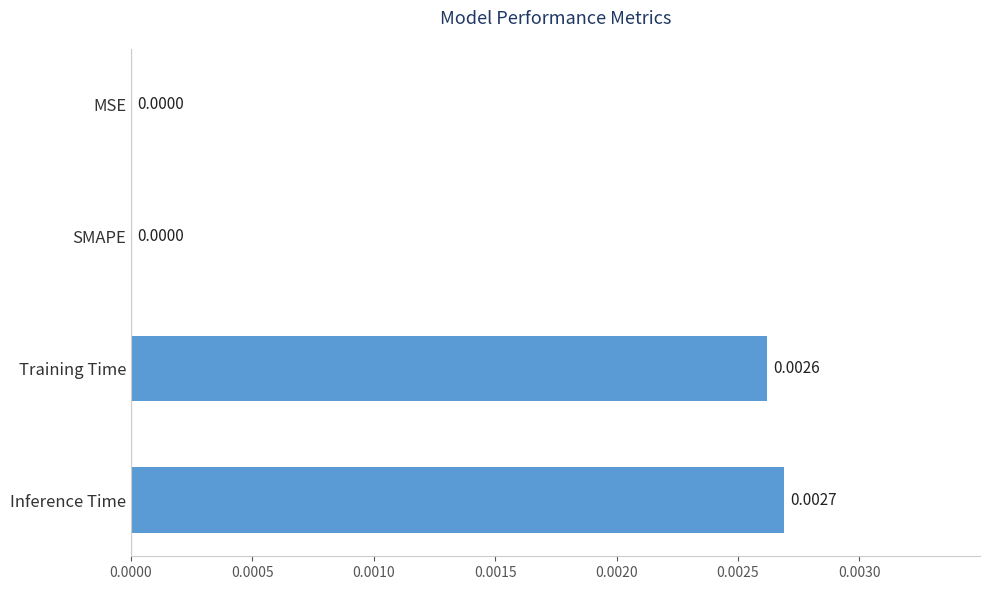

Between SMAPE and Training Time, which is larger?

Training Time